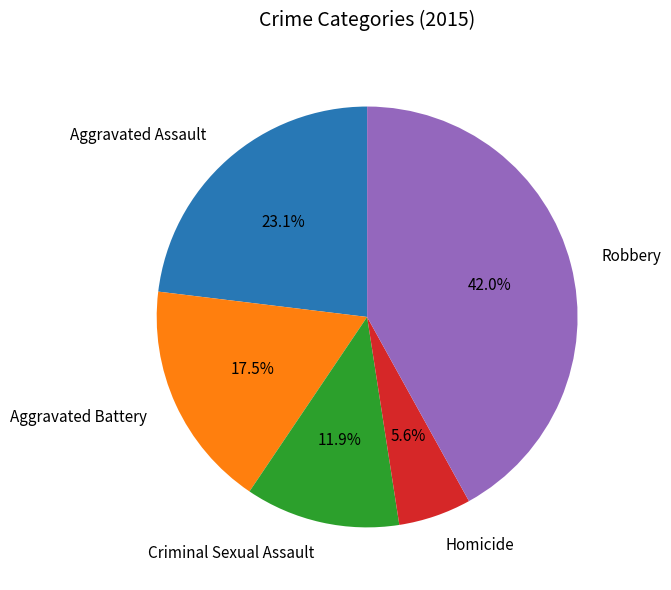

Which slice is the smallest?

Homicide